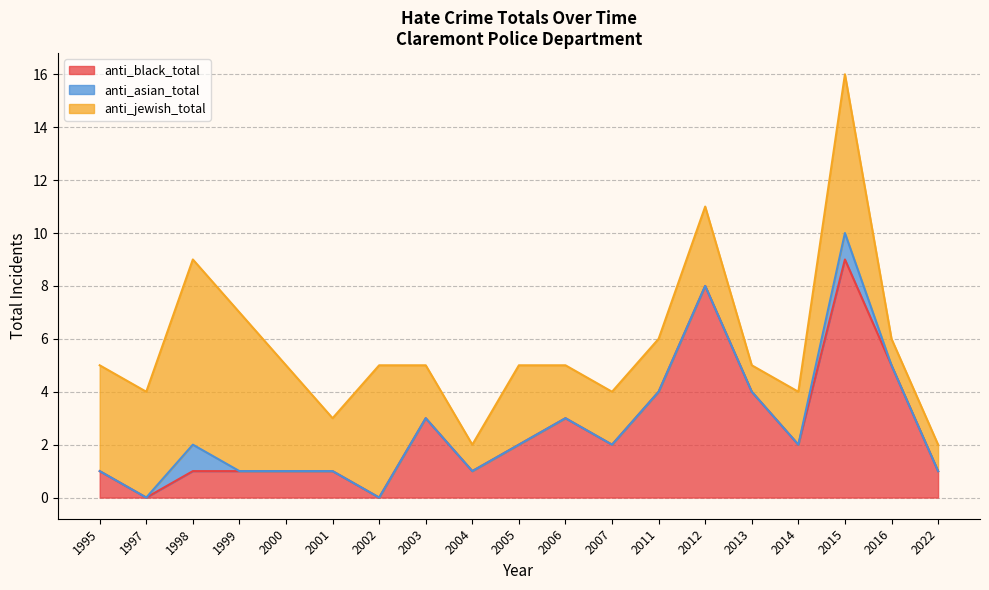

True or false: anti_black_total has more than 2 points higher than both neighbors.

True